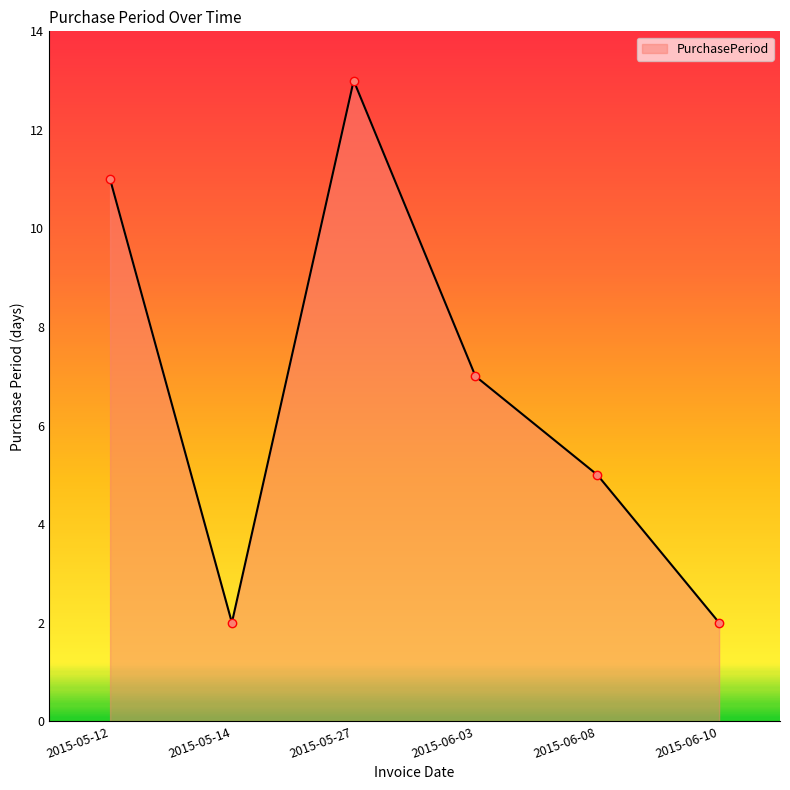

Approximately how many times larger is the value at 2015-06-03 compared to 2015-05-12?

0.6